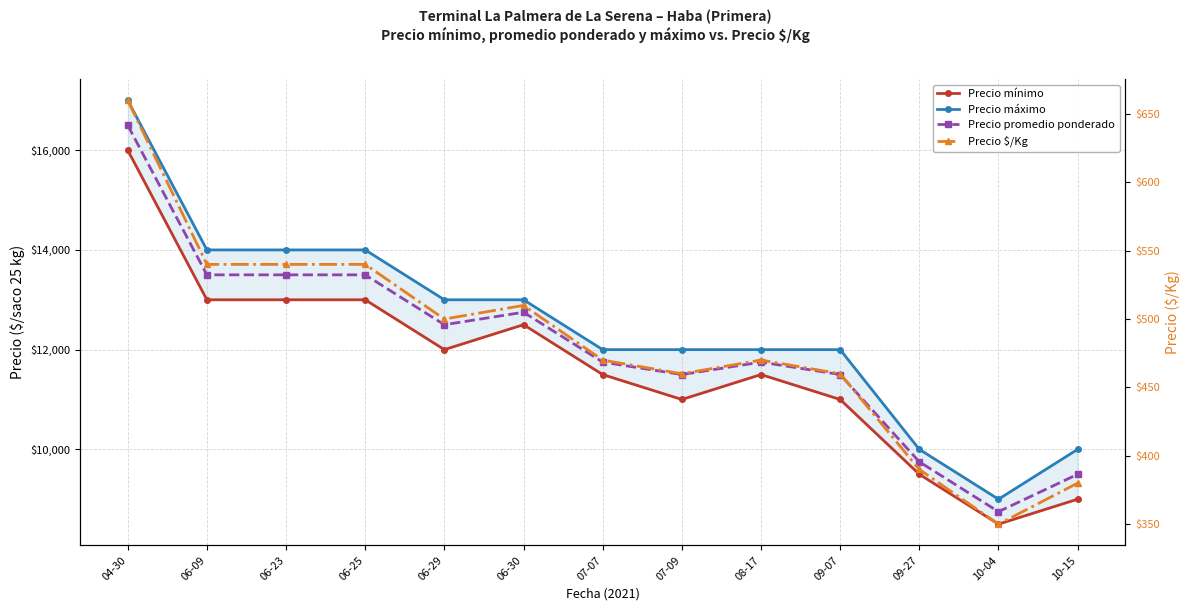

Is it true that Precio mínimo equals 12000 at 06-29?

True